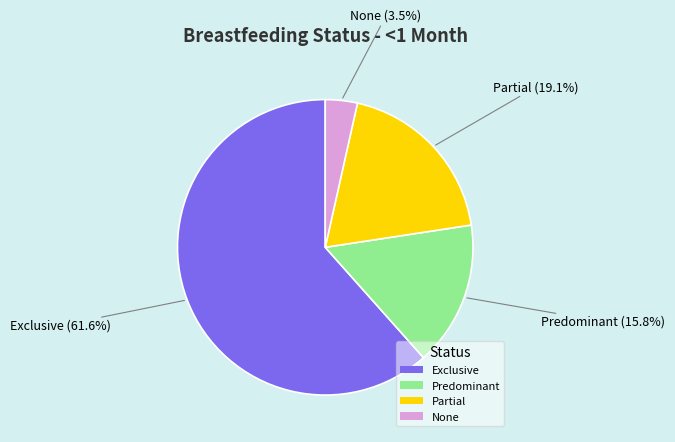

How many segments does this pie chart have?

4